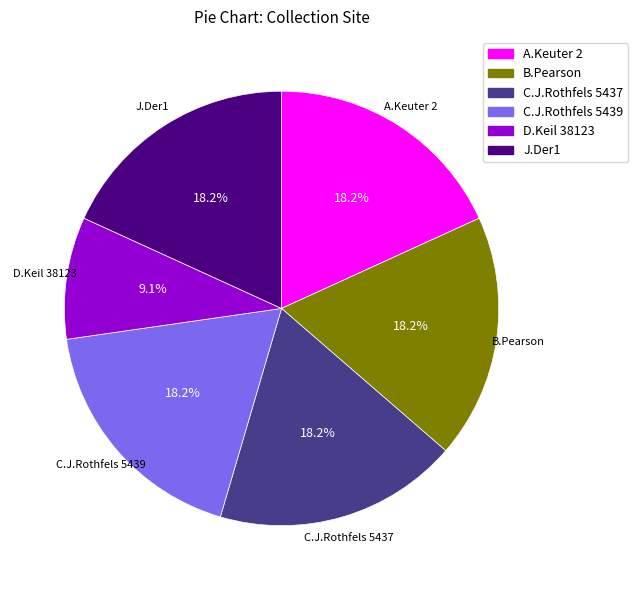

What percentage is the C.J.Rothfels 5439 slice, to the nearest percent?

18%